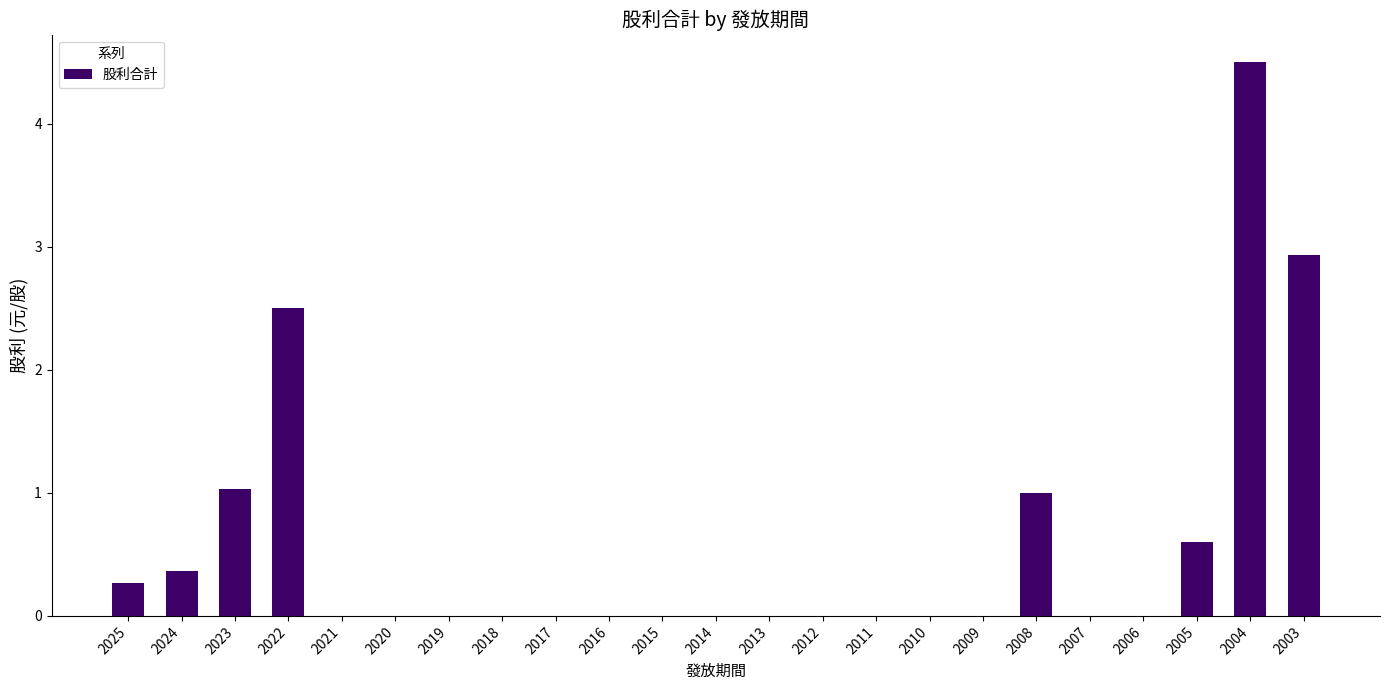

How many series are shown in this chart?

1